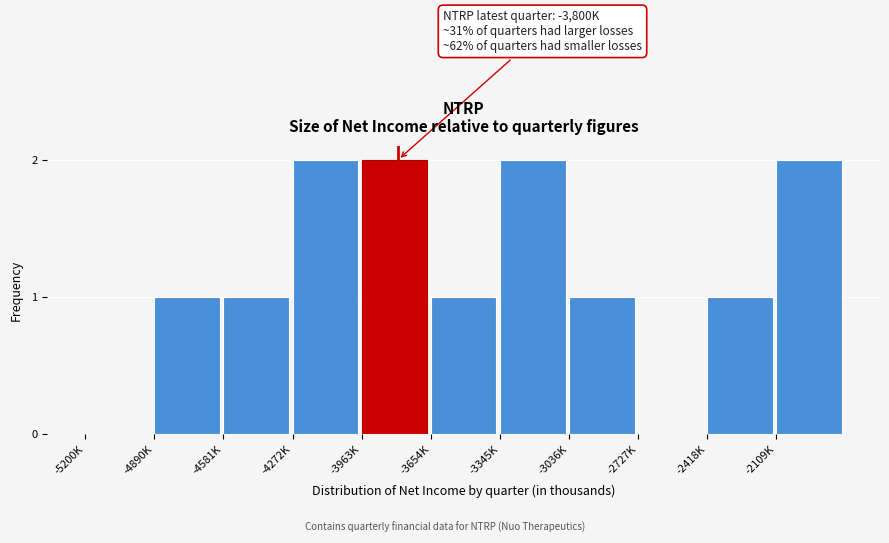

Reading right to left, list all the values displayed in this chart.

-2109K=2	-2418K=1	-2727K=0	-3036K=1	-3345K=2	-3654K=1	-3963K=2	-4272K=2	-4581K=1	-4890K=1	-5200K=0